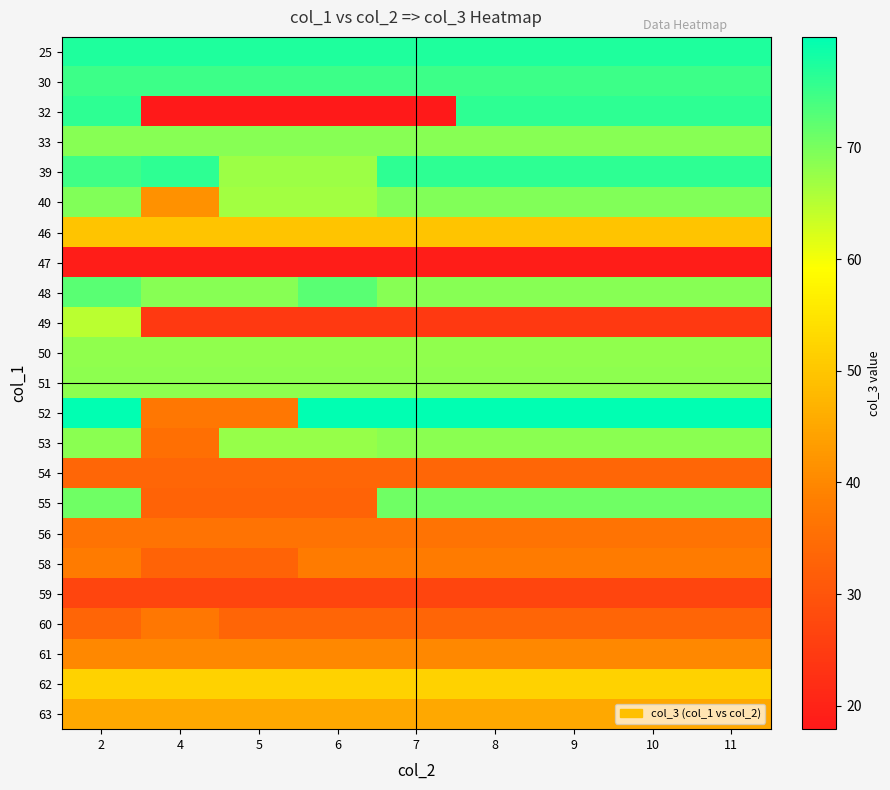

Which category has the lowest value across all series?

4